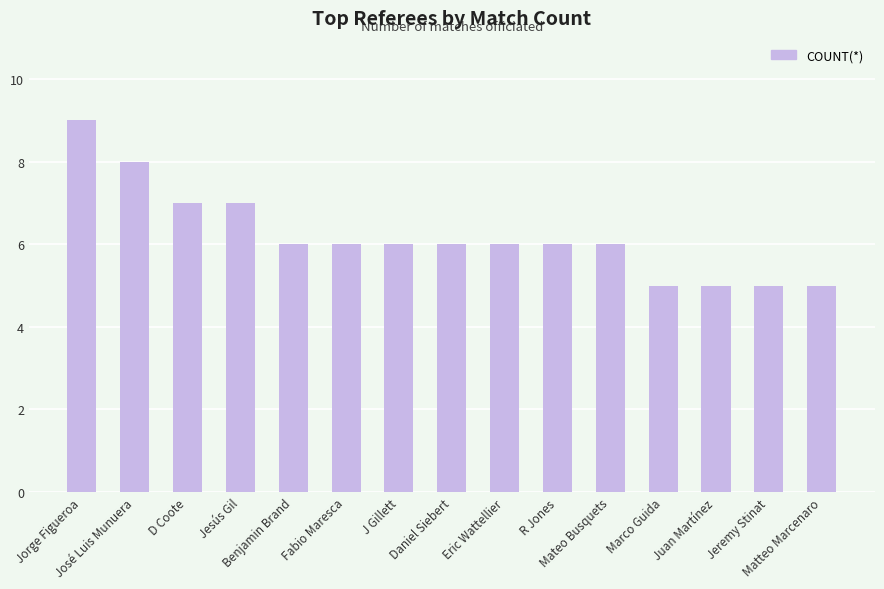

What is the ratio of the value at Marco Guida to the value at Juan Martínez?

1.0